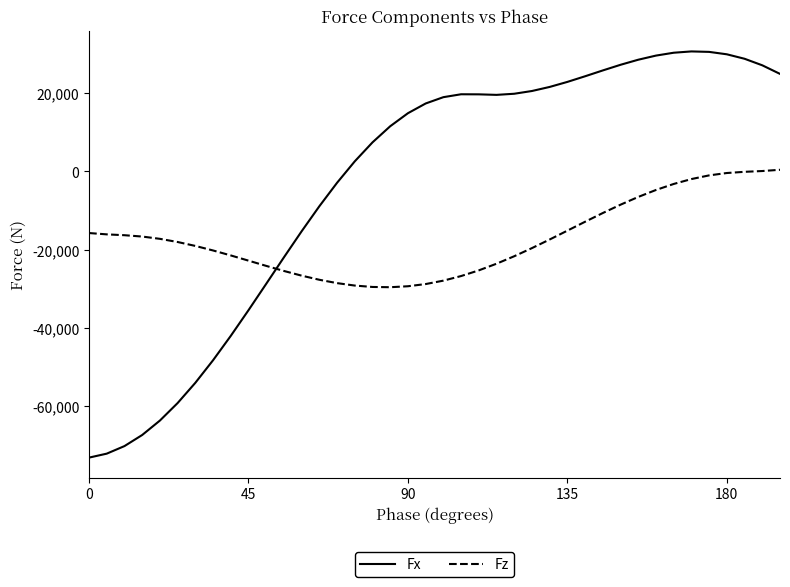

What is the minimum value for Fx?

-73194.0